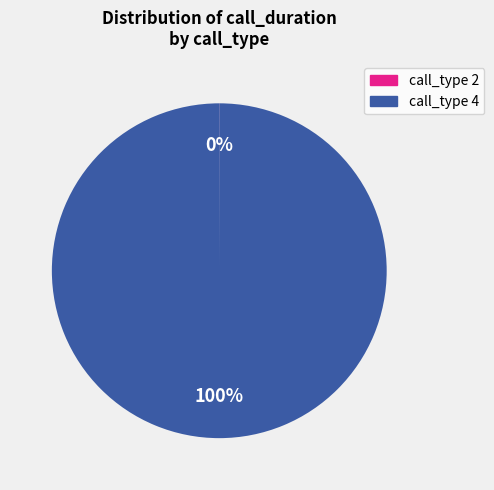

Is there a majority slice in this chart?

Yes